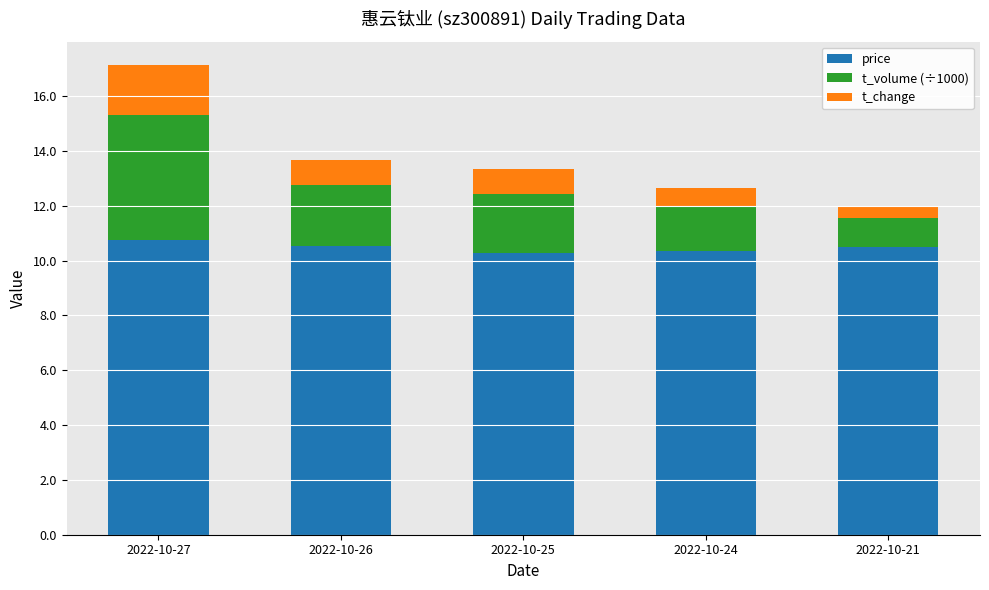

What is the total value across all series at 2022-10-25?

13.3